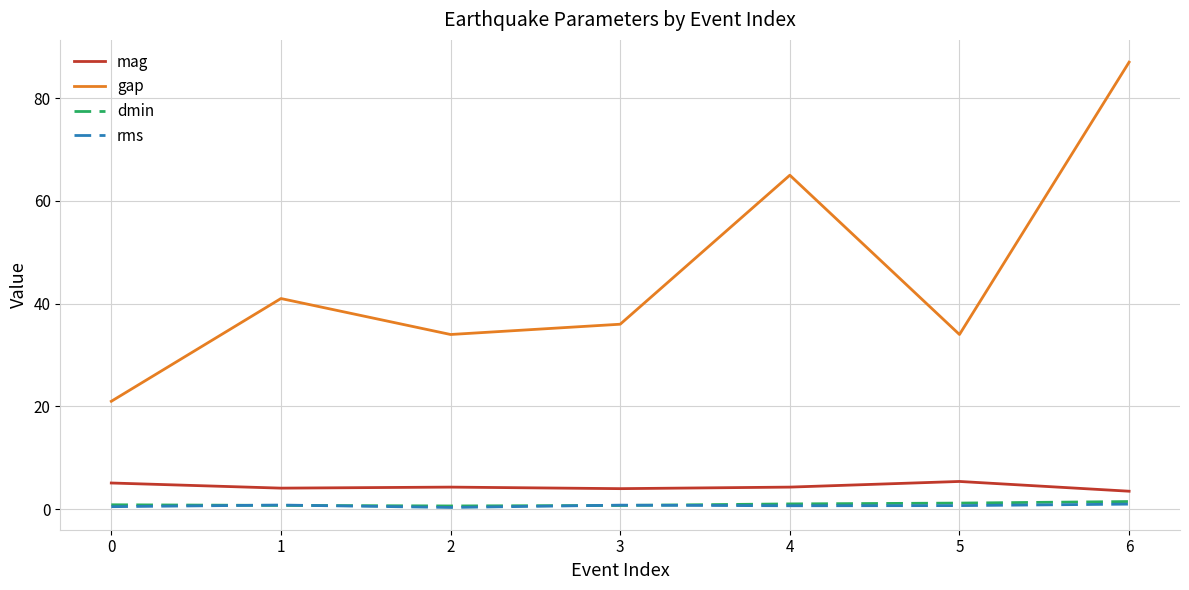

True or false: rms and mag intersect in this chart.

False